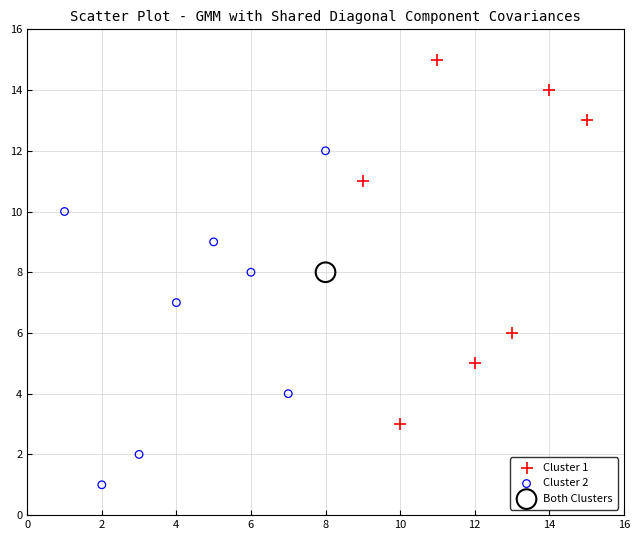

What are all the series names shown in the legend?

Cluster 1, Cluster 2, Both Clusters